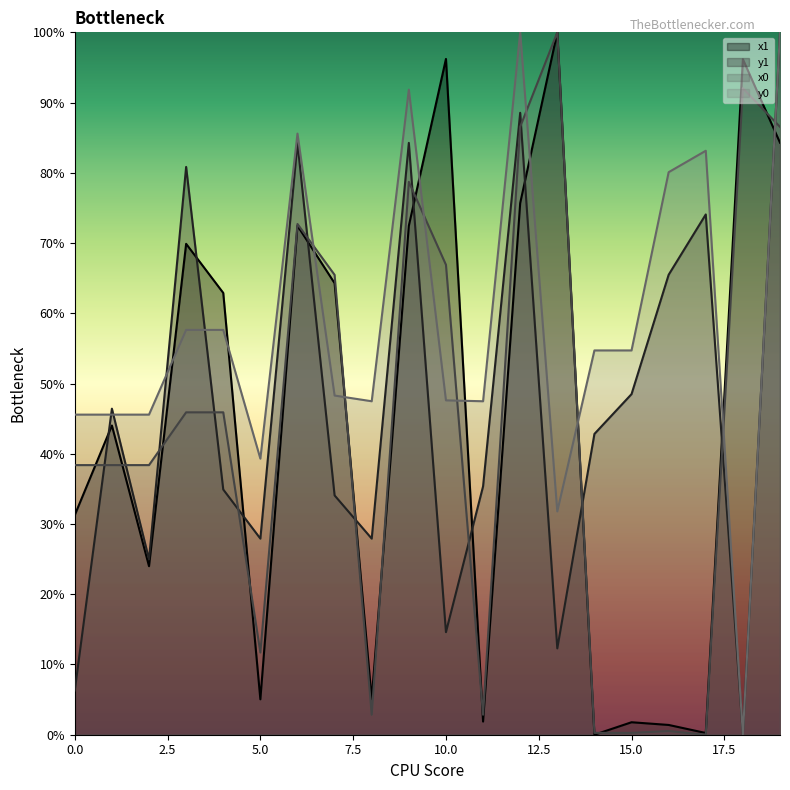

What are all the series names shown in the legend?

x1, y1, x0, y0